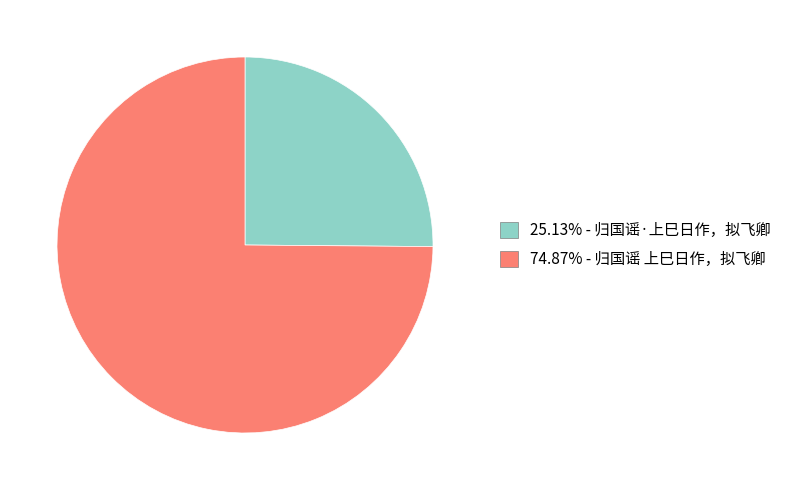

Is there any slice that represents more than half of the pie?

Yes